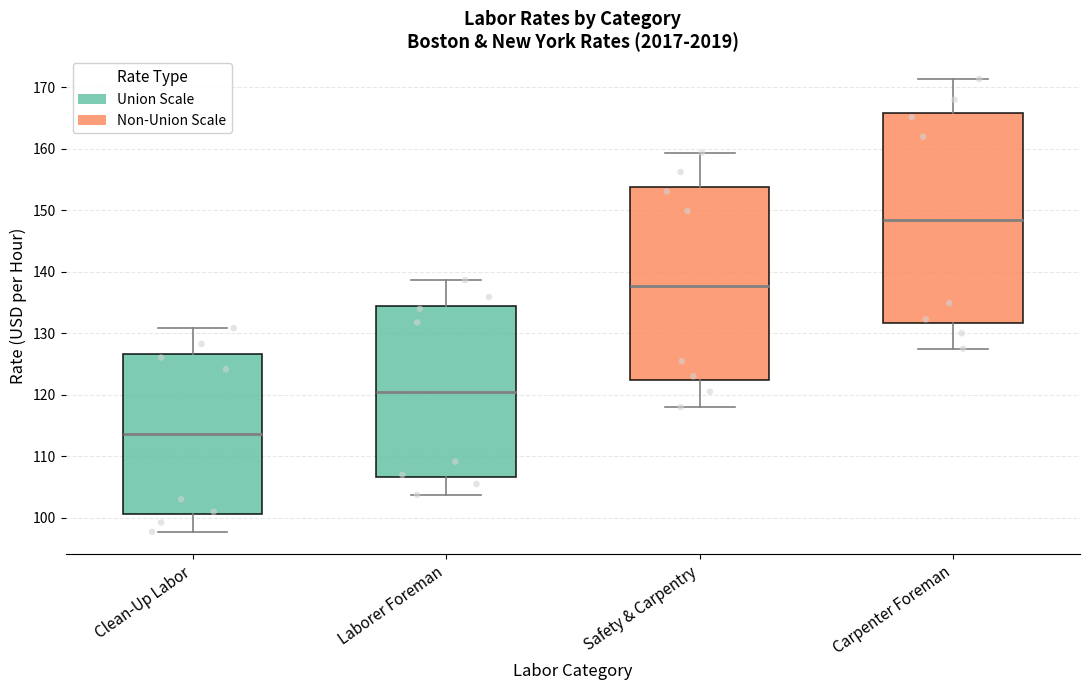

Reading left to right, transcribe this box plot: for each box, give where its median line is, the range the box spans, and where its two whiskers end, as read against the y-axis. The values are not printed on the chart, so give them approximately, as read against the axis.

Clean-Up Labor: median 114, box 101 to 127, whiskers 98 to 131
Laborer Foreman: median 120, box 107 to 134, whiskers 104 to 139
Safety & Carpentry: median 138, box 122 to 154, whiskers 118 to 159
Carpenter Foreman: median 148, box 132 to 166, whiskers 128 to 171